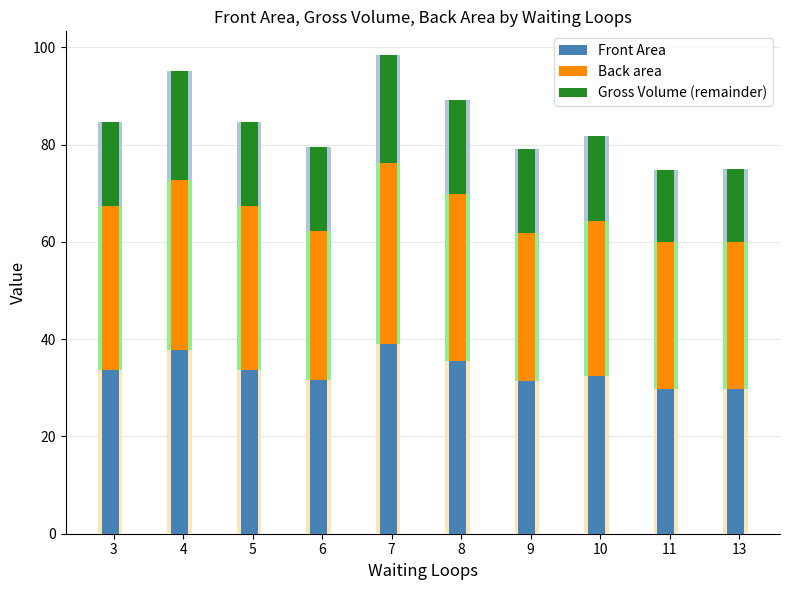

At which label is Gross Volume (remainder) closest to 18?

10